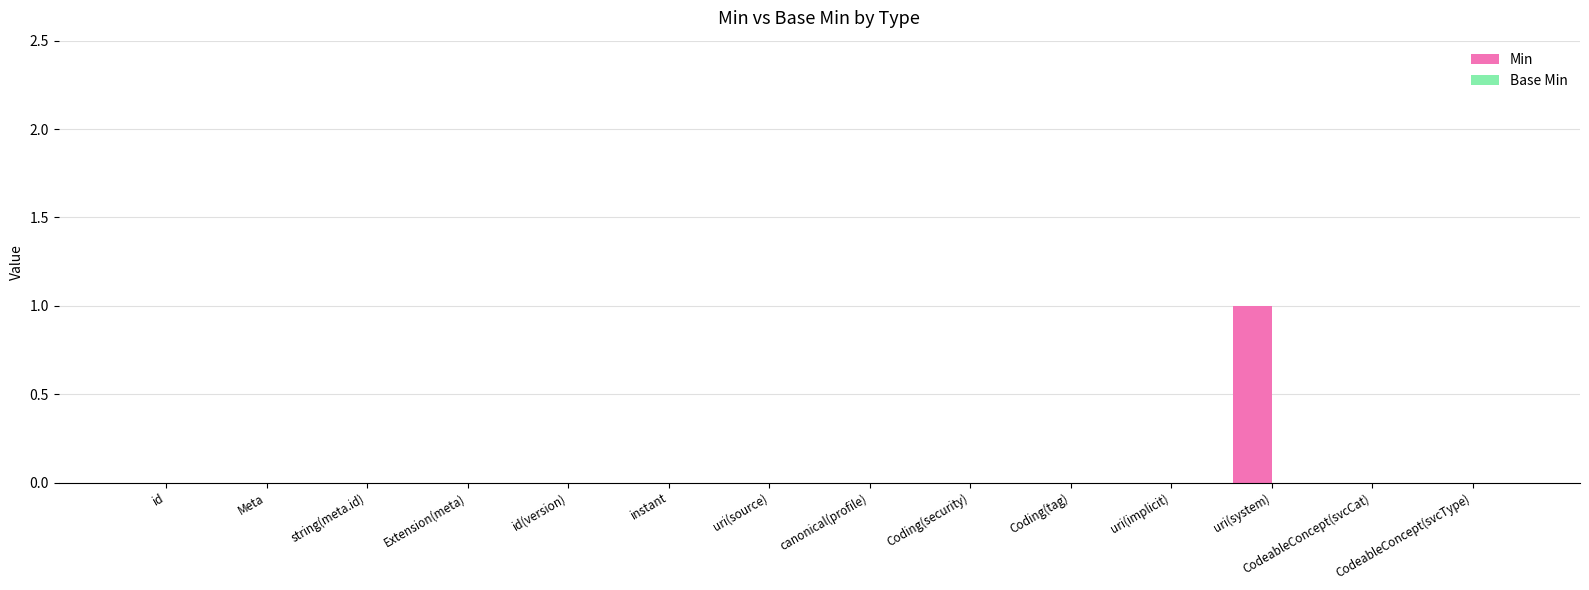

Between uri(system) and uri(source), which is larger?

uri(system)